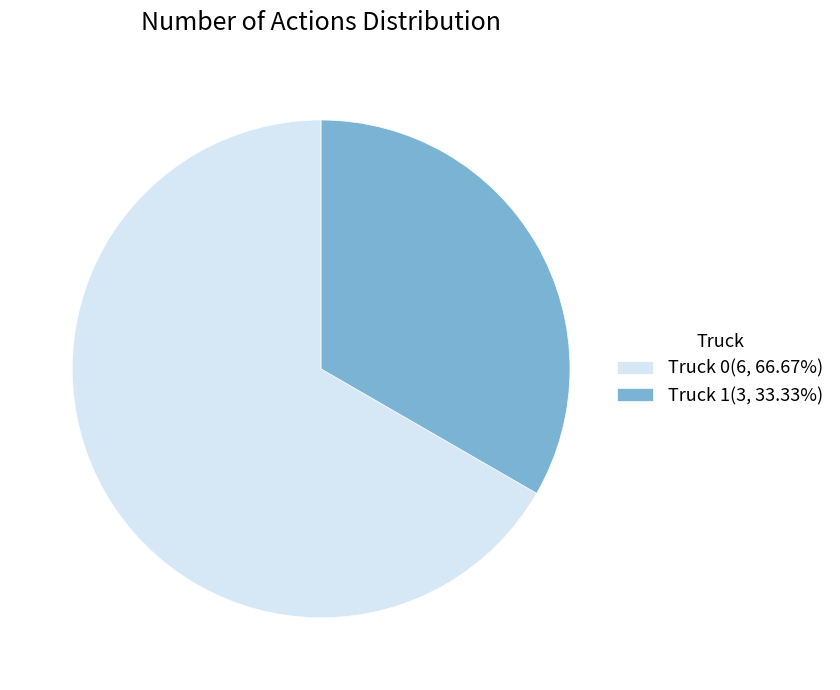

Do Truck 1 and Truck 0 together represent more than half of the pie?

Yes